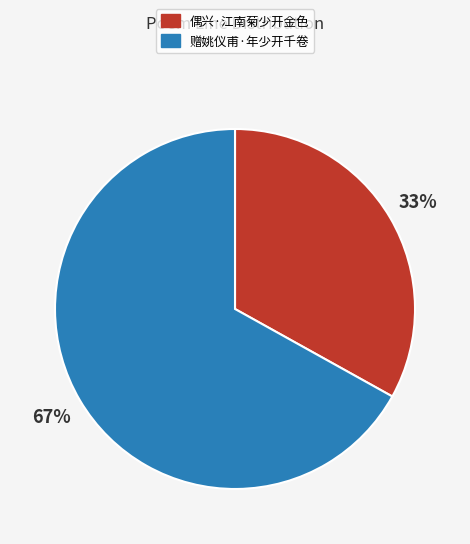

Do 偶兴·江南菊少开金色 and 赠姚仪甫·年少开千卷 together represent more than half of the pie?

Yes